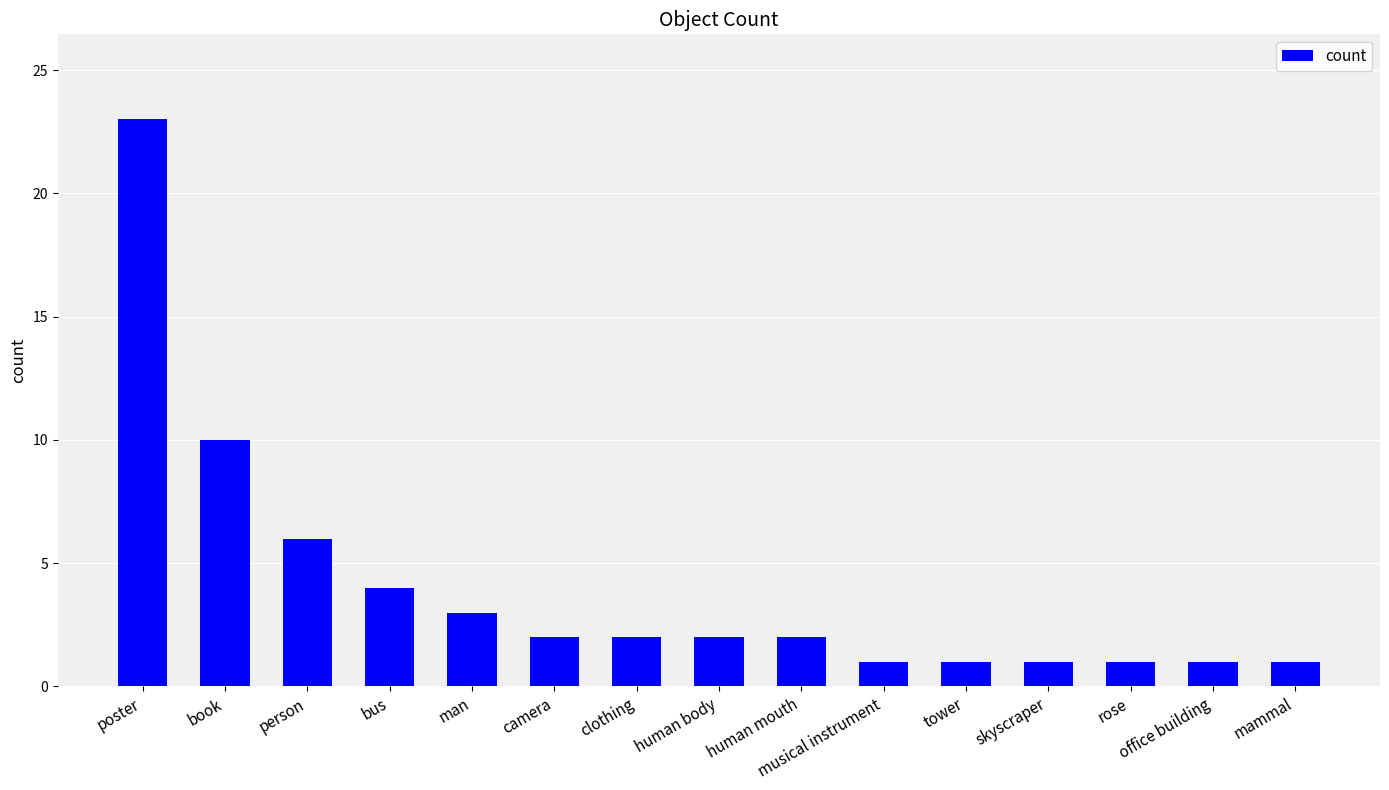

At which category does the chart reach its peak across all series?

poster